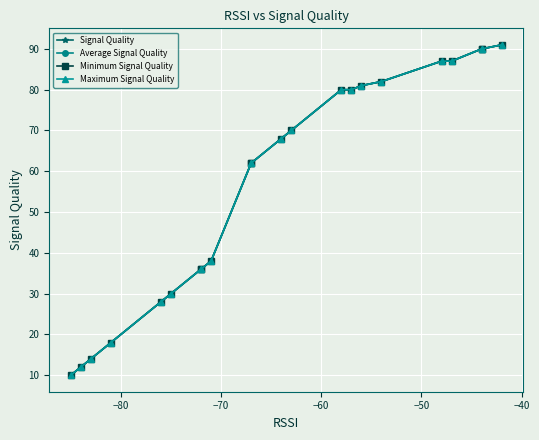

True or false: Average Signal Quality has a value of 111 at 10.

False